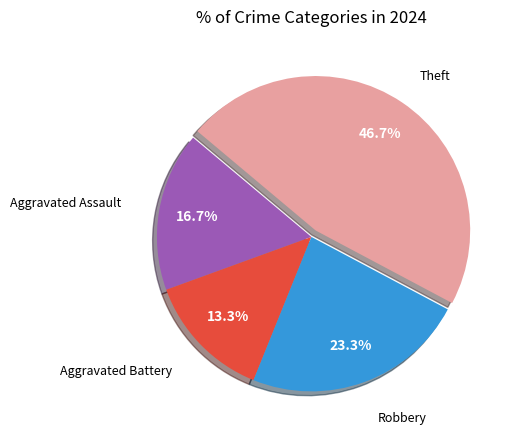

Does any single category account for the majority?

No